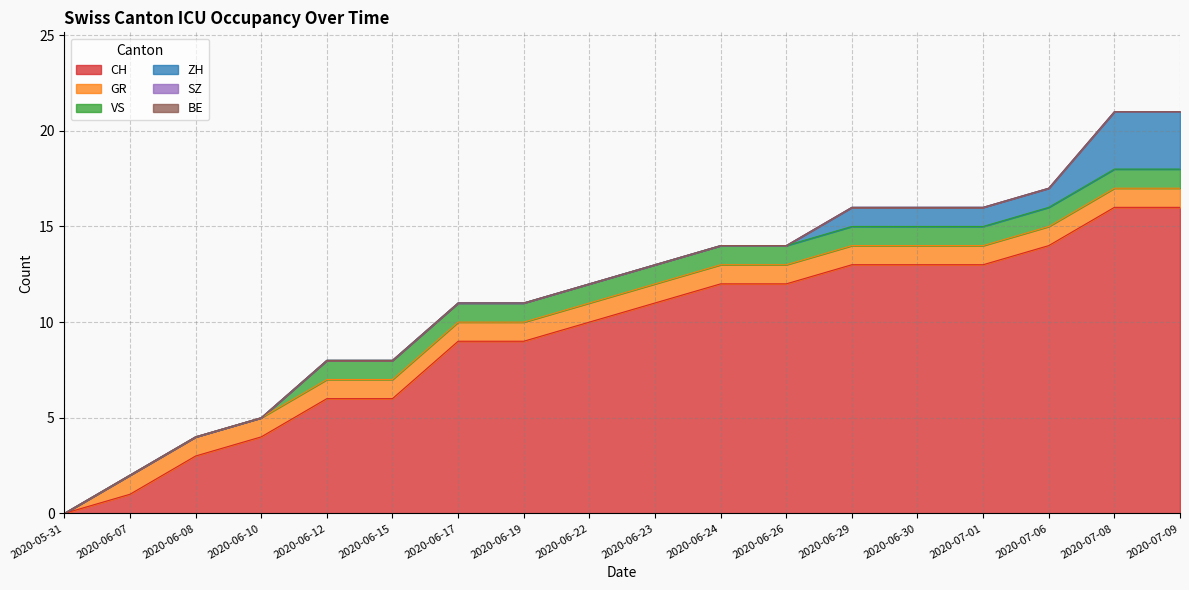

True or false: ZH and GR intersect in this chart.

False